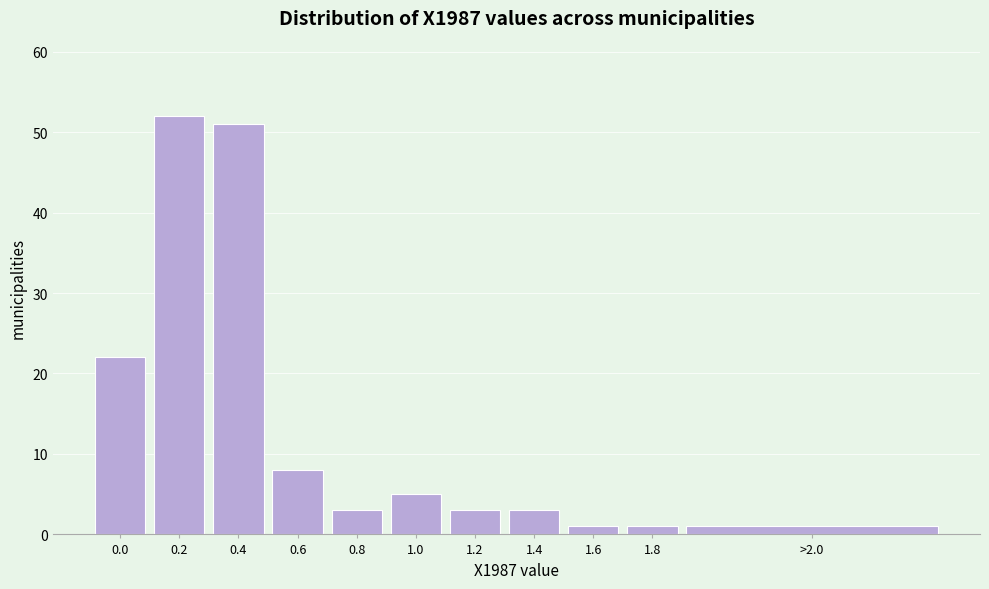

Reading left to right, extract all data points from this chart.

0.0=22	0.2=52	0.4=51	0.6=8	0.8=3	1.0=5	1.2=3	1.4=3	1.6=1	1.8=1	>2.0=1